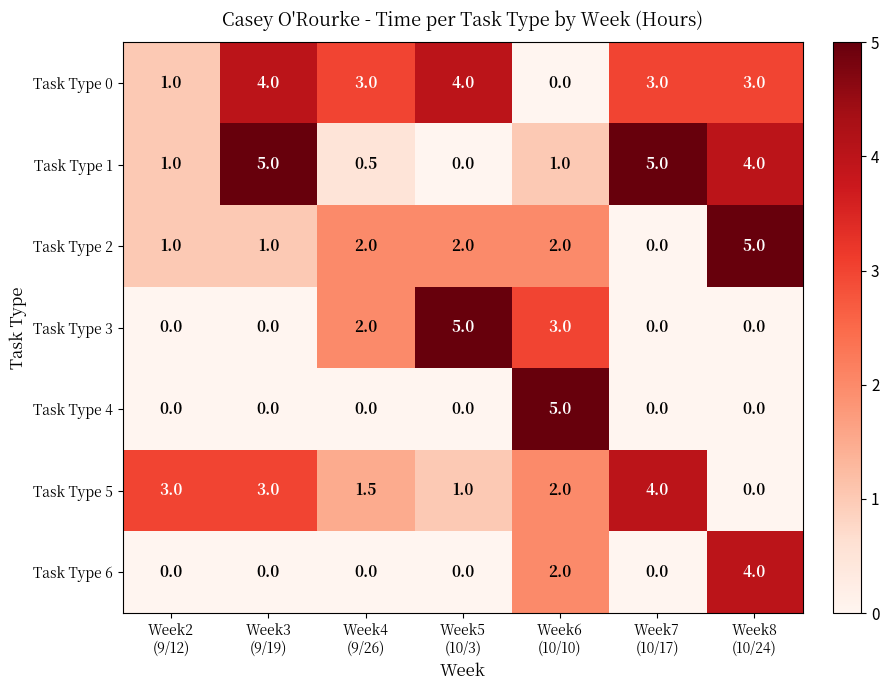

At how many categories does at least one series exceed 4?

5